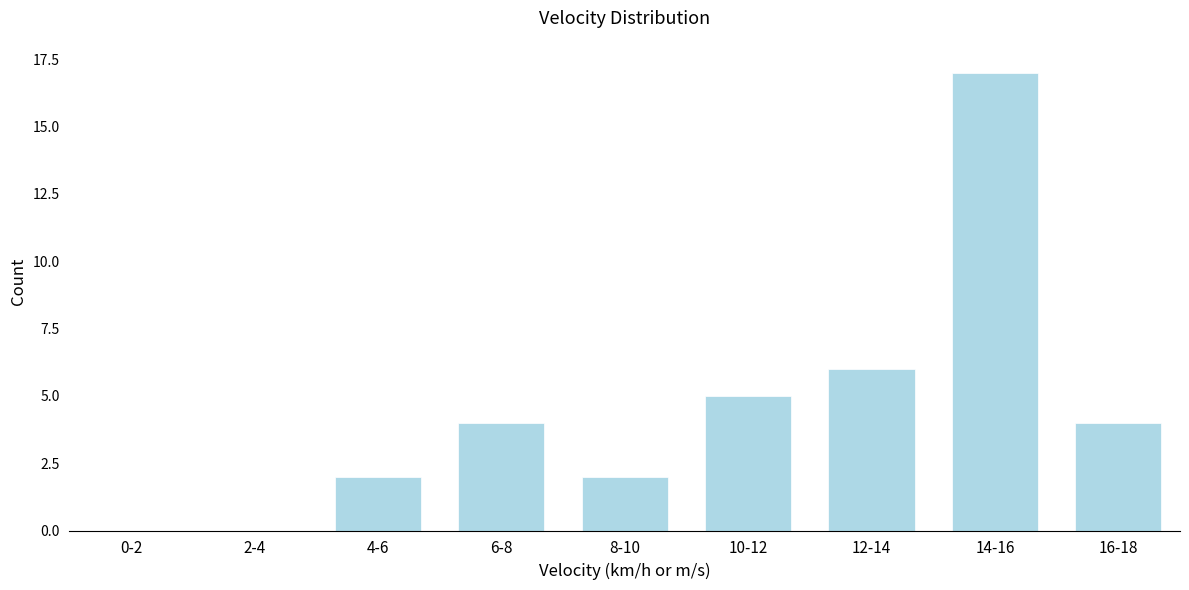

Reading left to right, list all the values displayed in this chart.

0-2=0	2-4=0	4-6=2	6-8=4	8-10=2	10-12=5	12-14=6	14-16=17	16-18=4